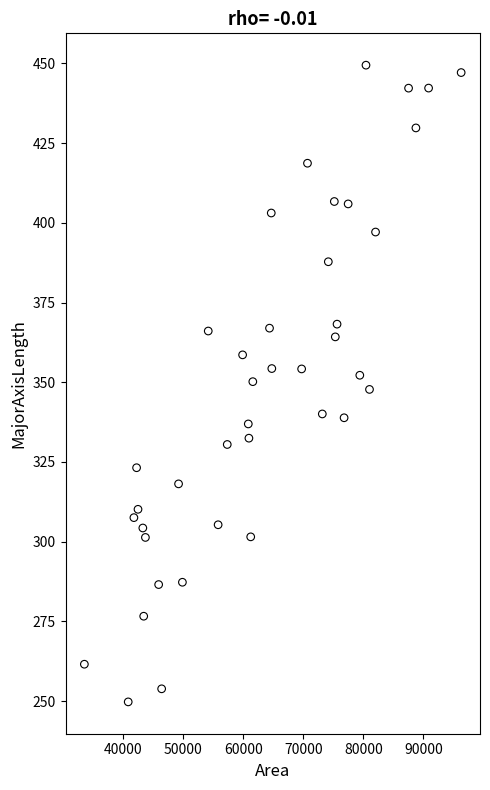

What is the range of X values (max minus min)?

62712.0